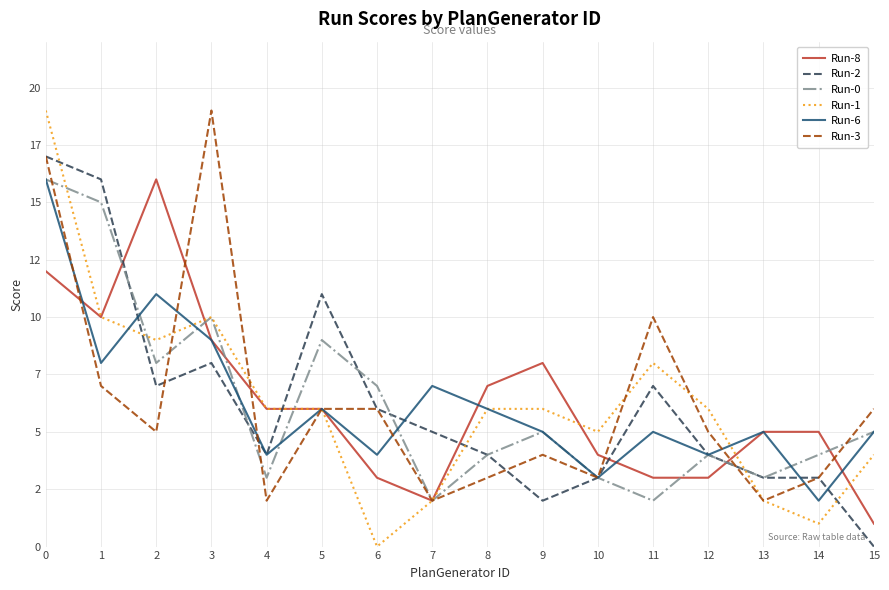

At 11, list the series in order from smallest to largest.

Run-0, Run-8, Run-6, Run-2, Run-1, Run-3